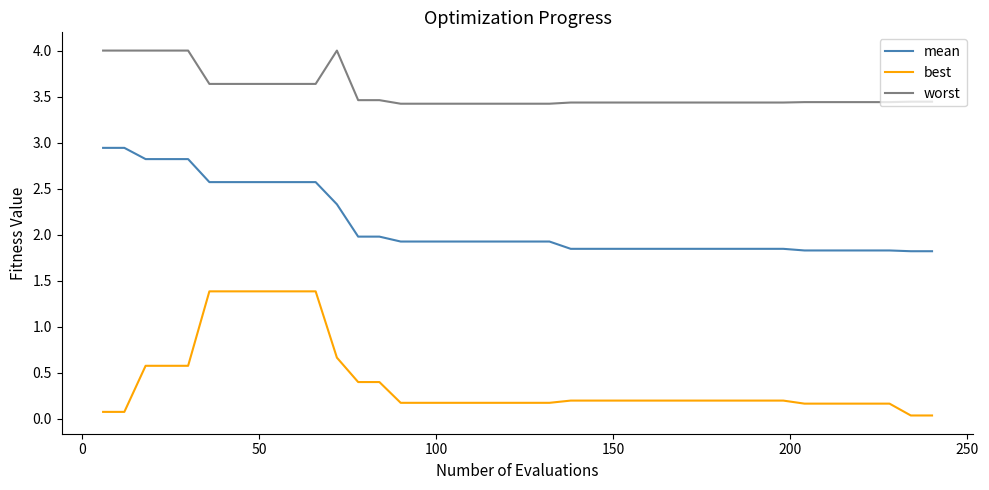

Rank the series by their average value, from highest to lowest.

worst, mean, best